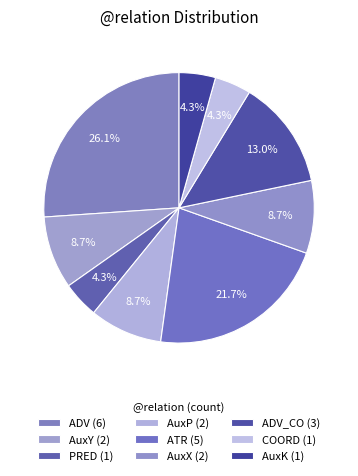

How many segments does this pie chart have?

9